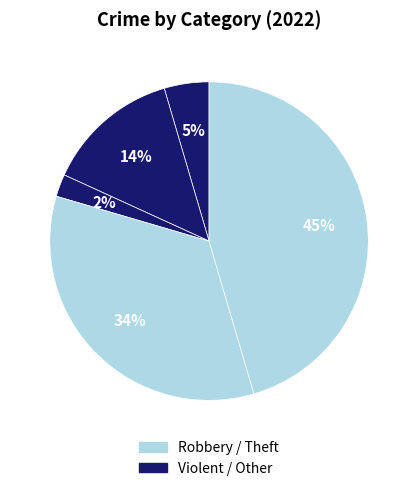

Does Motor Vehicle Theft represent more than half of the total?

No